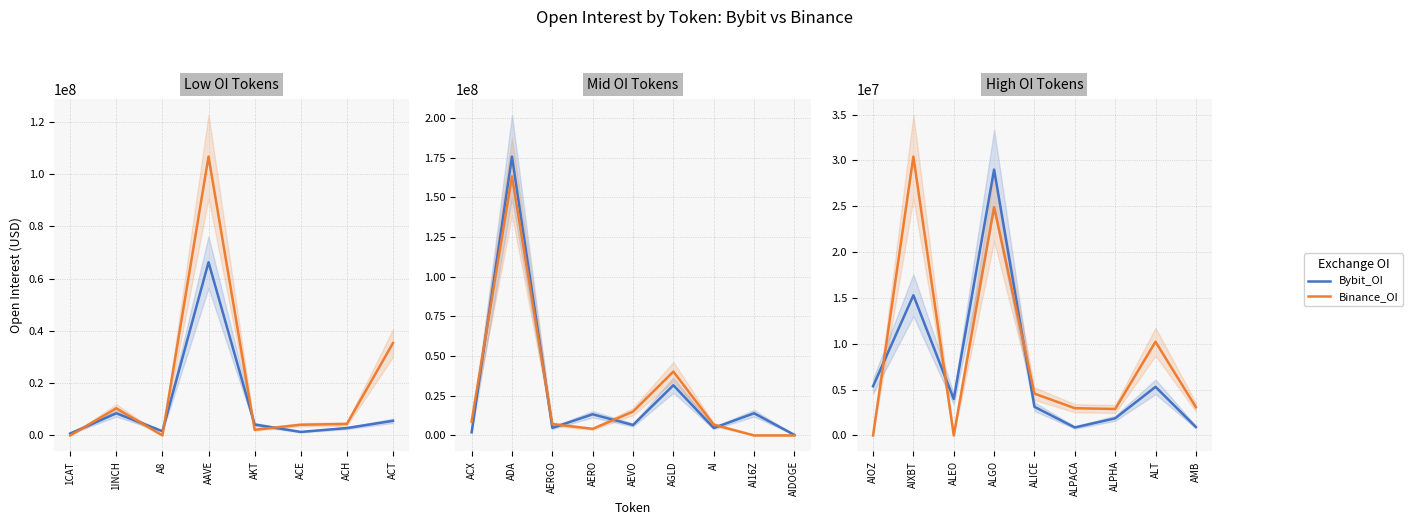

What is the difference between the highest and lowest values at ALPHA?

1019469